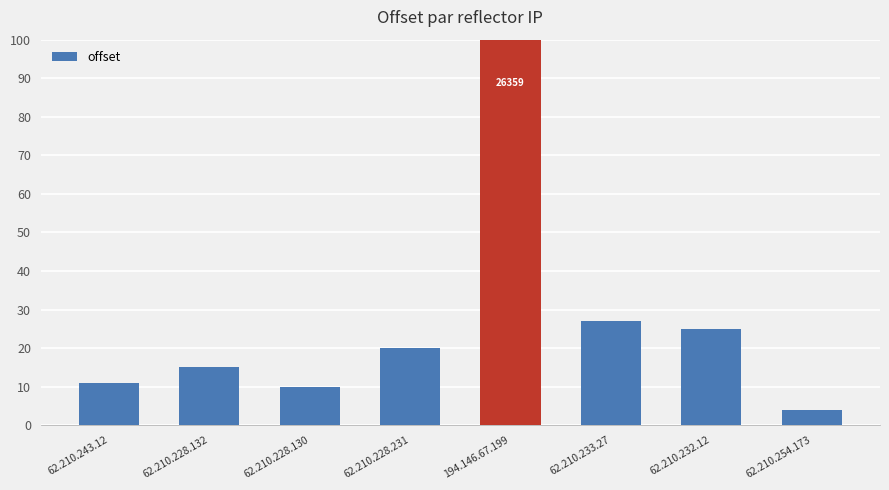

What is the minimum value shown in the chart?

4